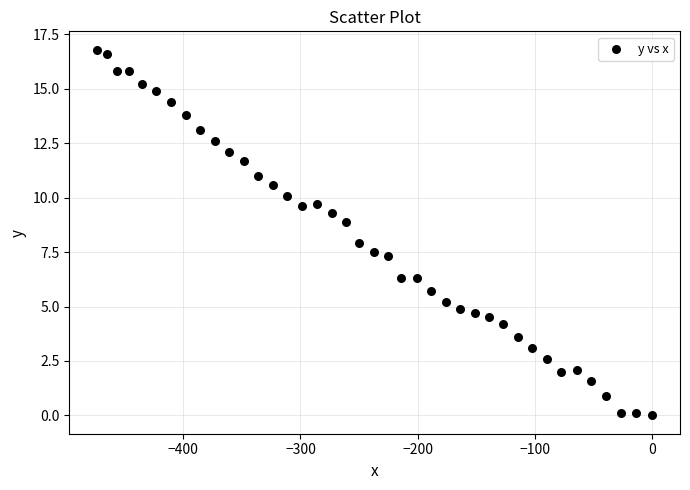

What is the range of Y values (max minus min)?

16.8